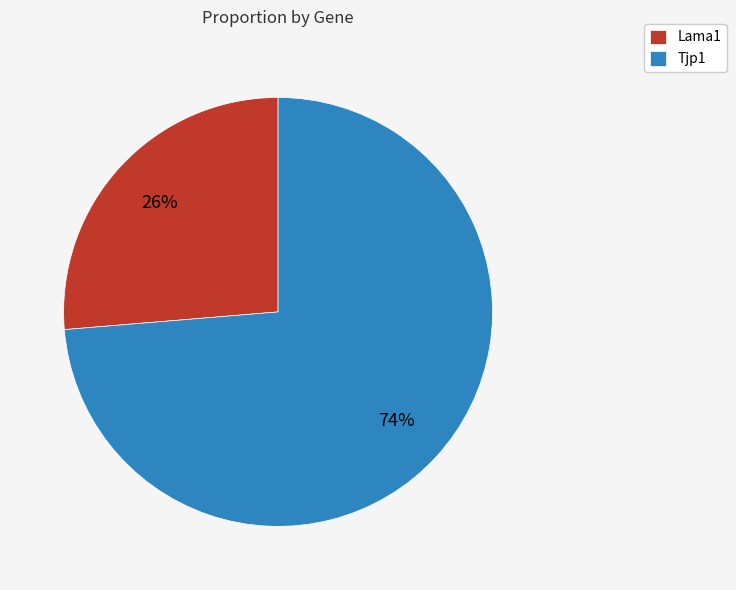

To the nearest percent, what portion does Lama1 represent?

26%